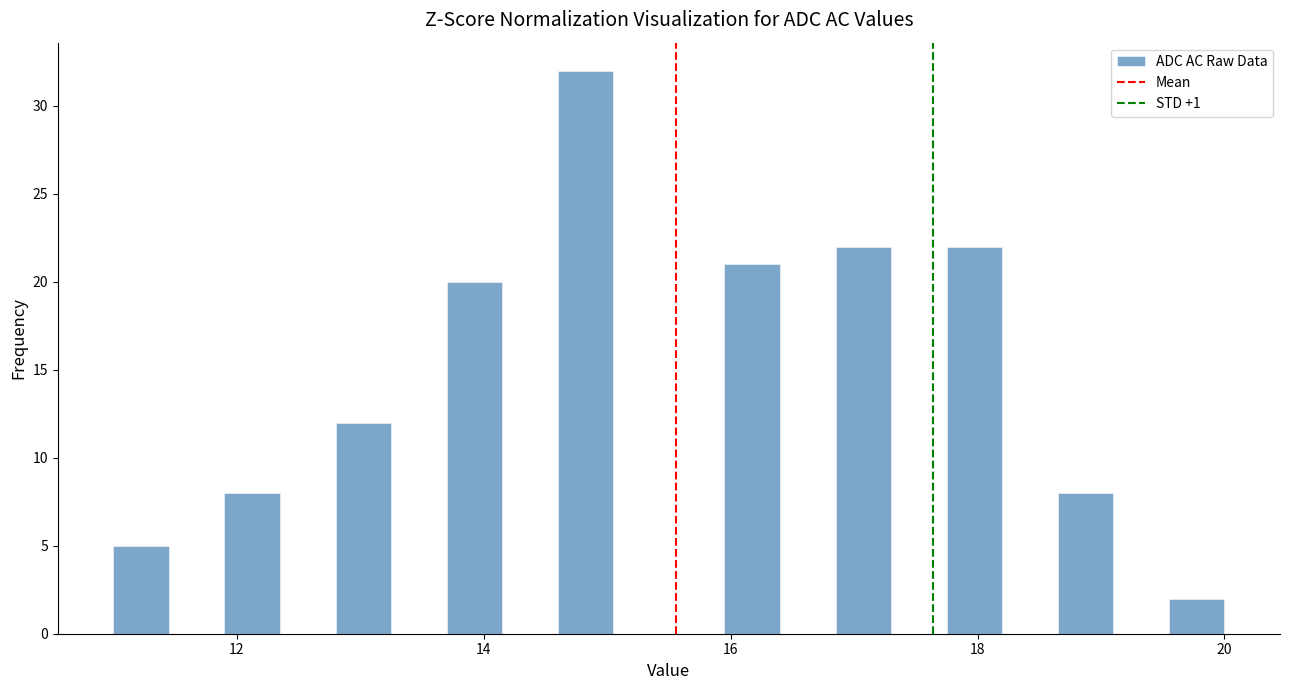

Around what value on the x-axis is the tallest bar? Give the approximate position of its centre, as read against the axis.

14.8